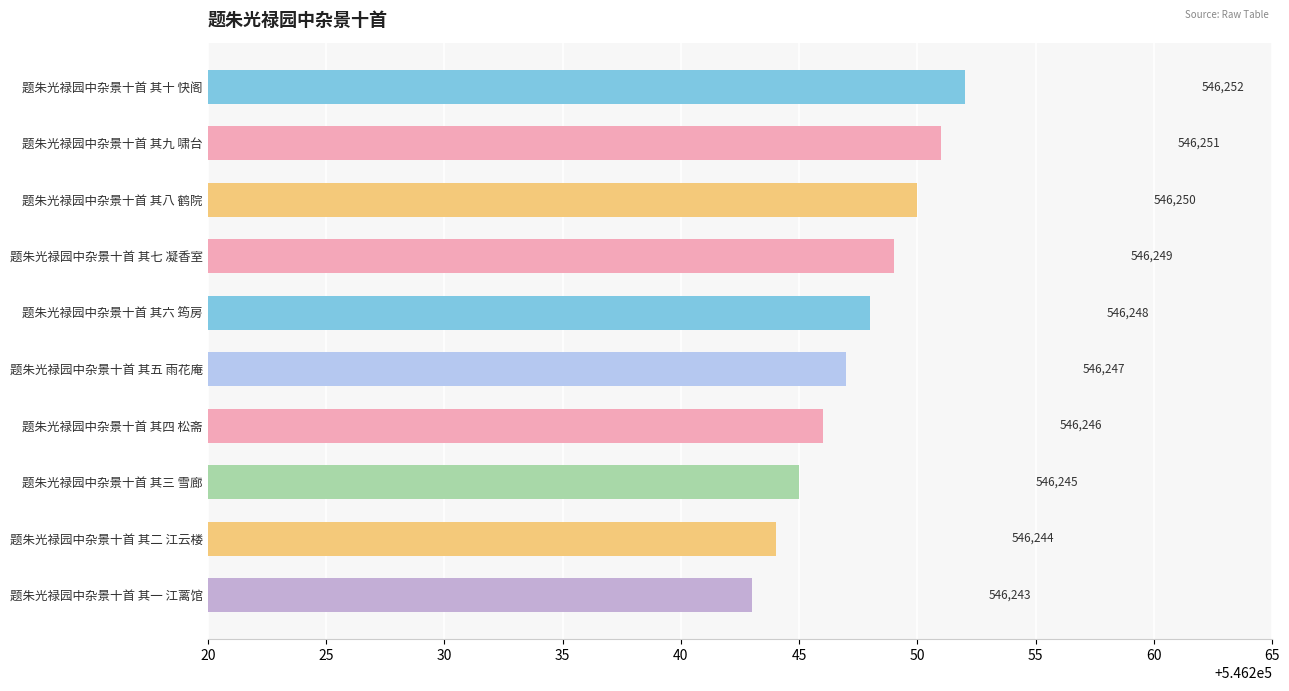

Does the chart contain any negative values?

No